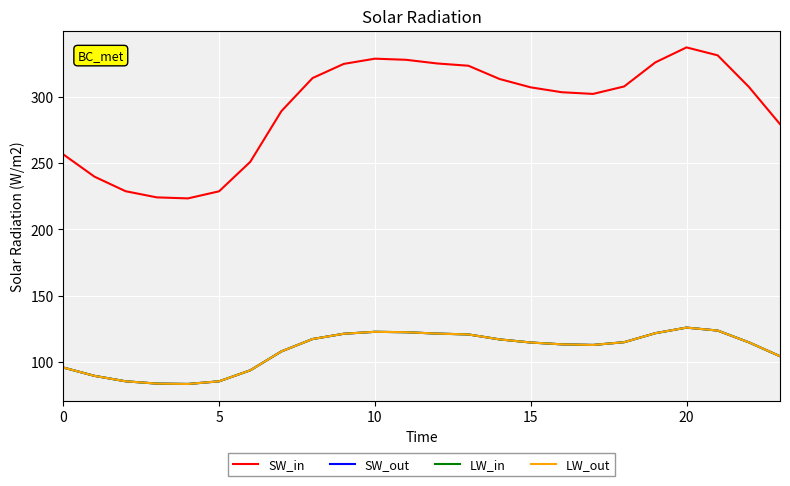

Does the chart have visible grid lines?

Yes